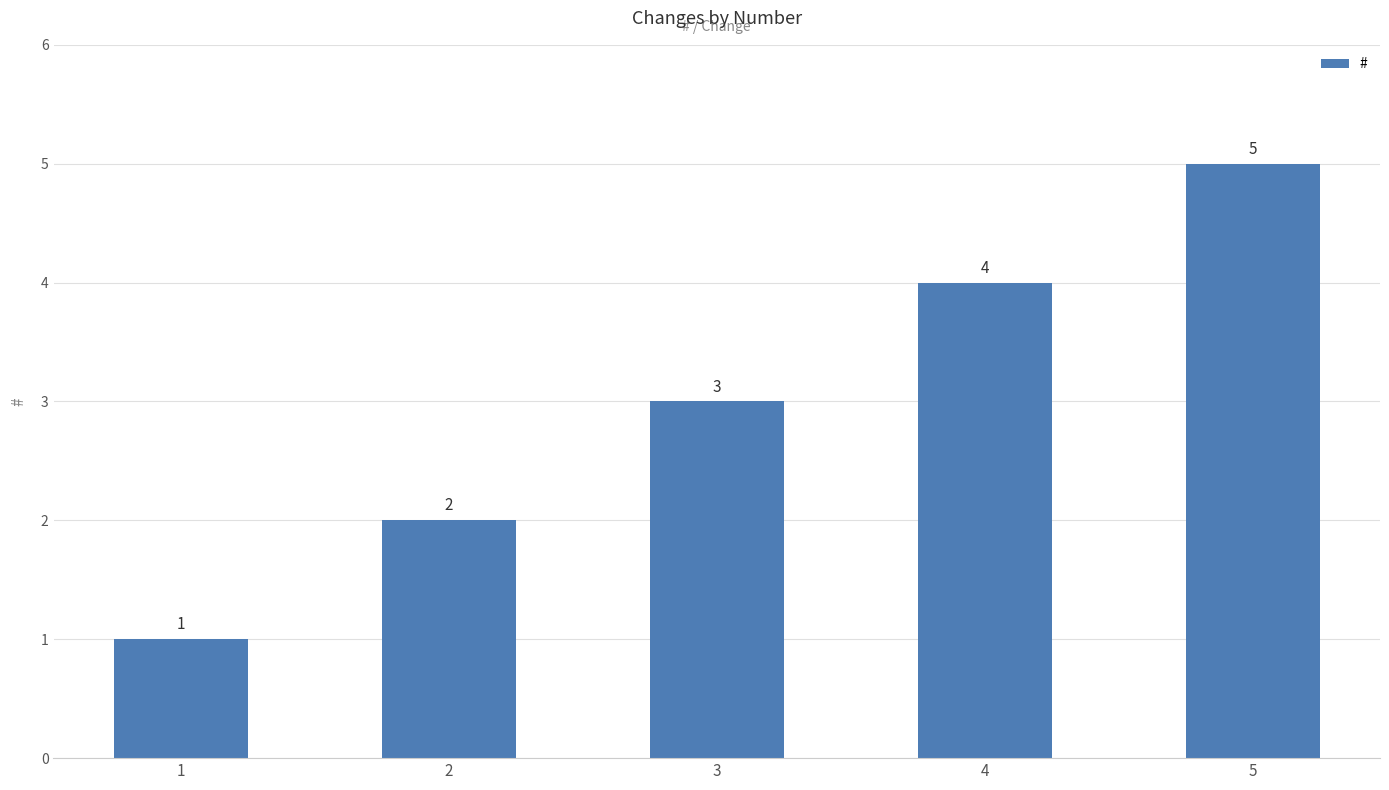

Which has a higher value, 5 or 4?

5